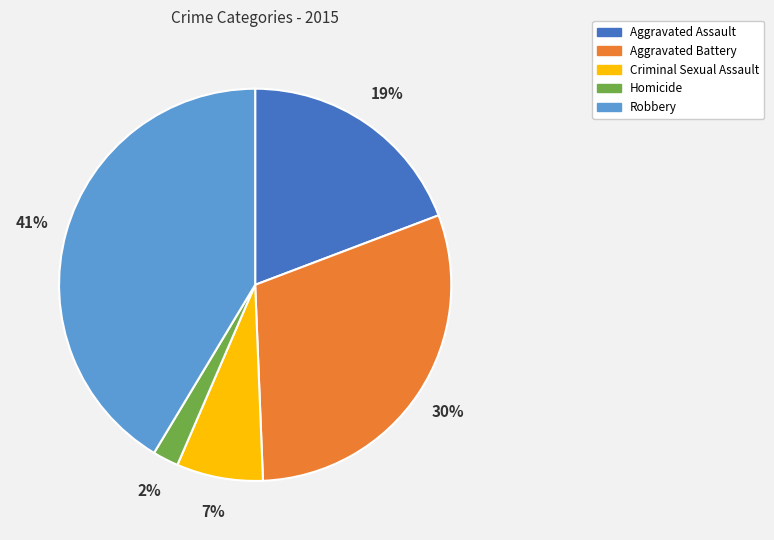

Does Homicide represent more than half of the total?

No